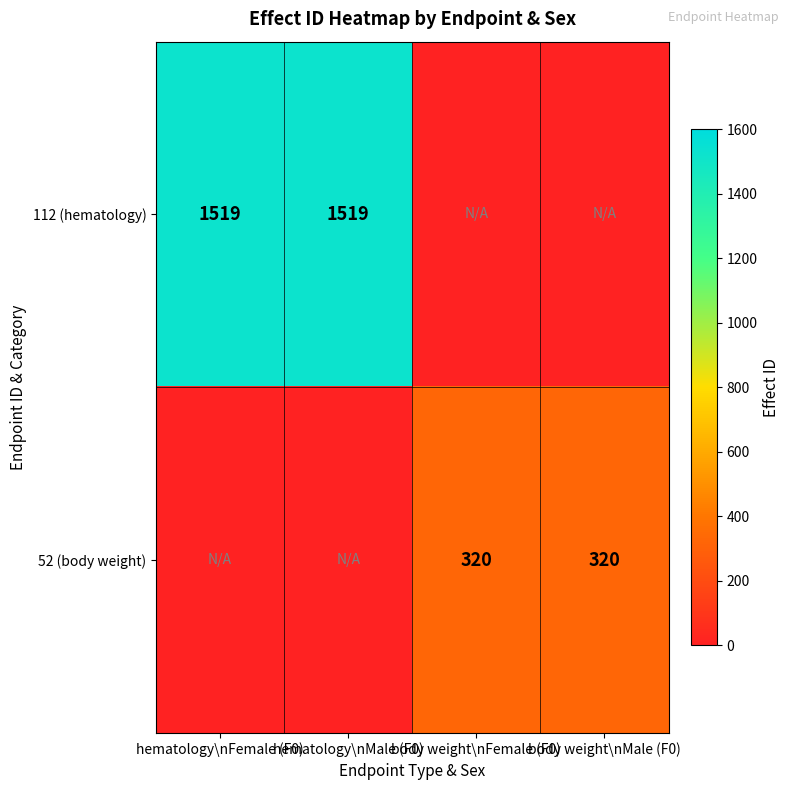

Is it true that 112 (hematology) equals 1519 at hematology\nMale (F0)?

True